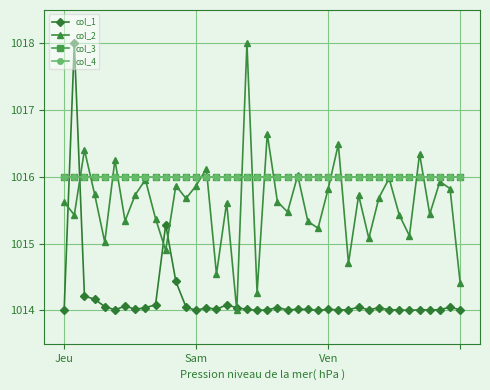

What is the difference between the maximum and second lowest values in the col_1 series?

4.0